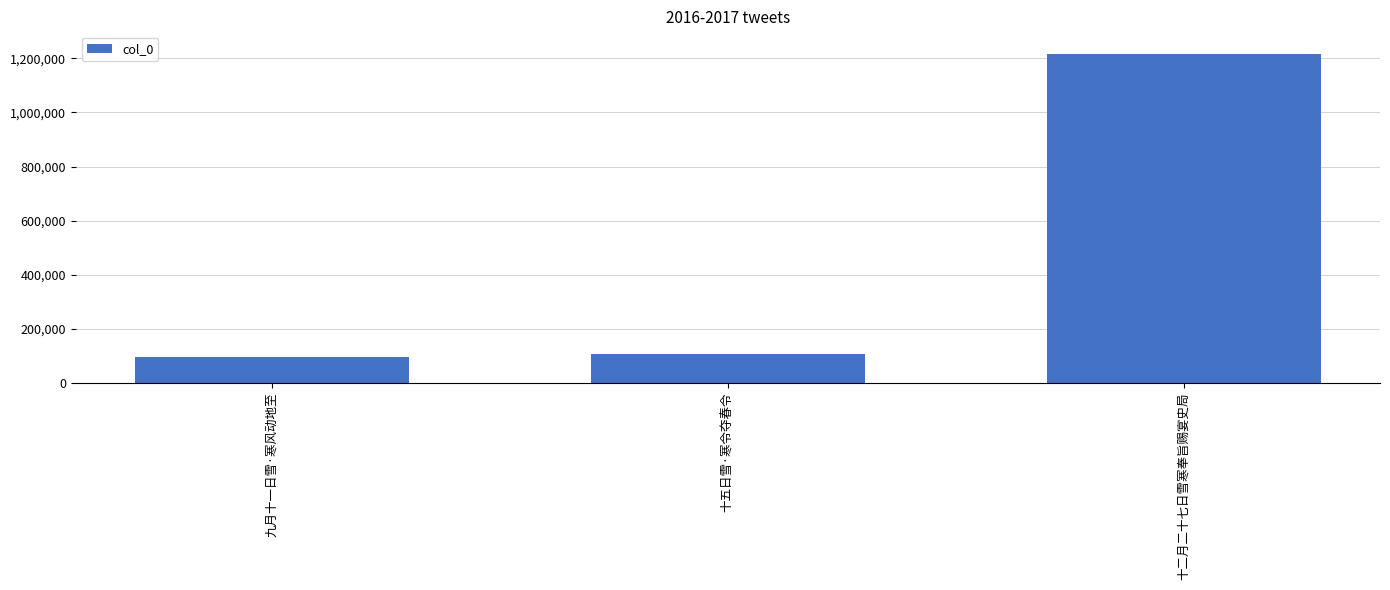

What is the label of the 3rd bar from the right?

九月十一日雪·寒风动地至